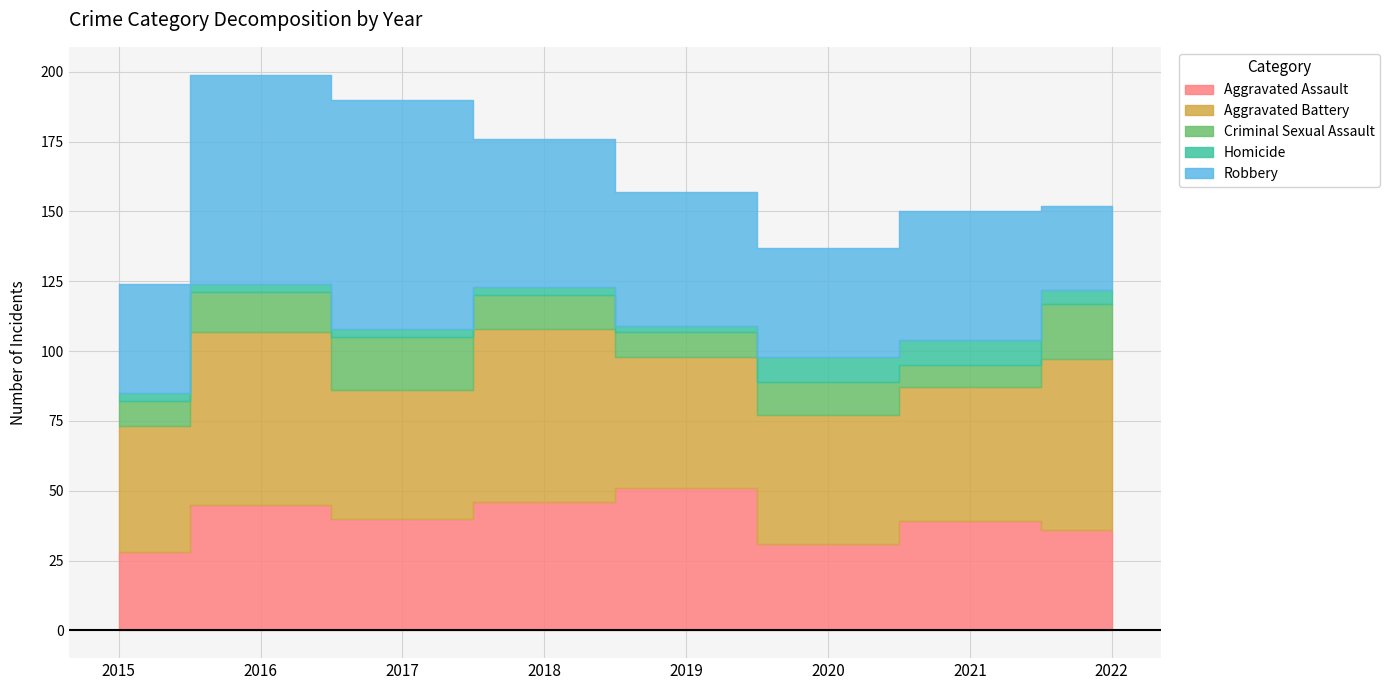

True or false: Criminal Sexual Assault and Homicide cross at least once.

True